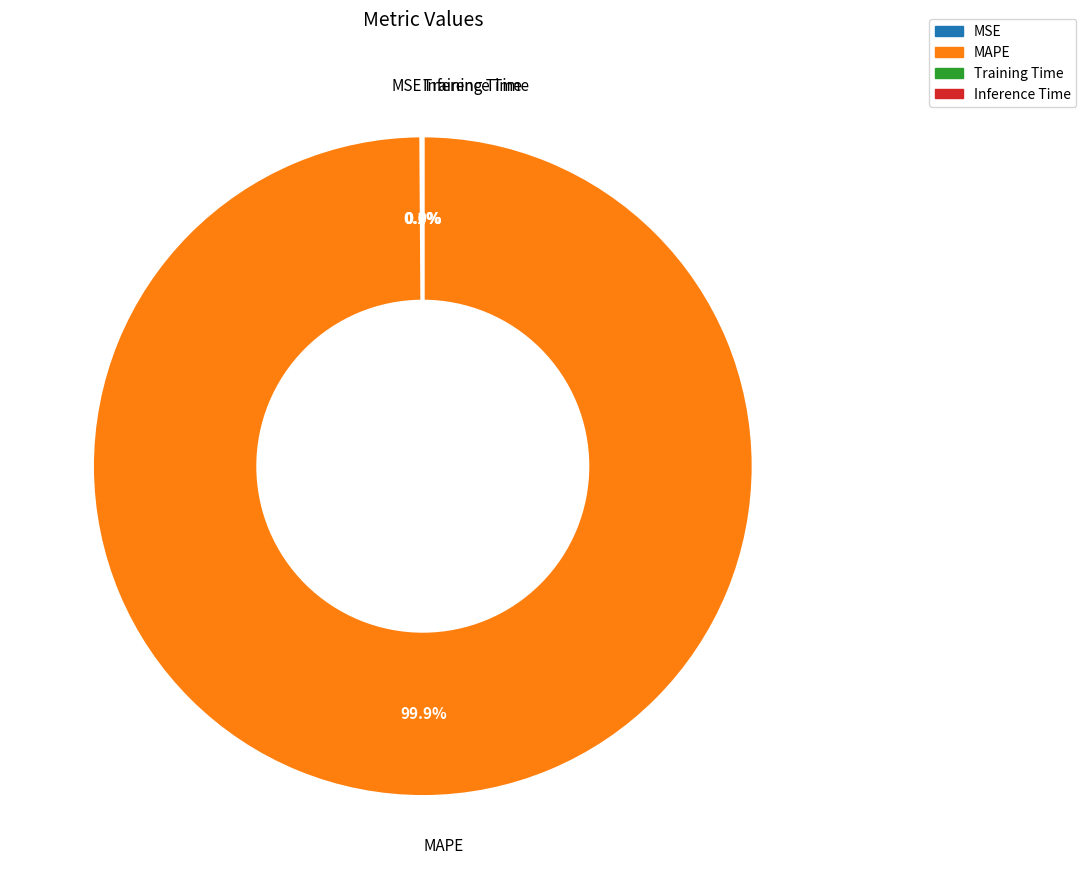

What is the majority slice?

MAPE